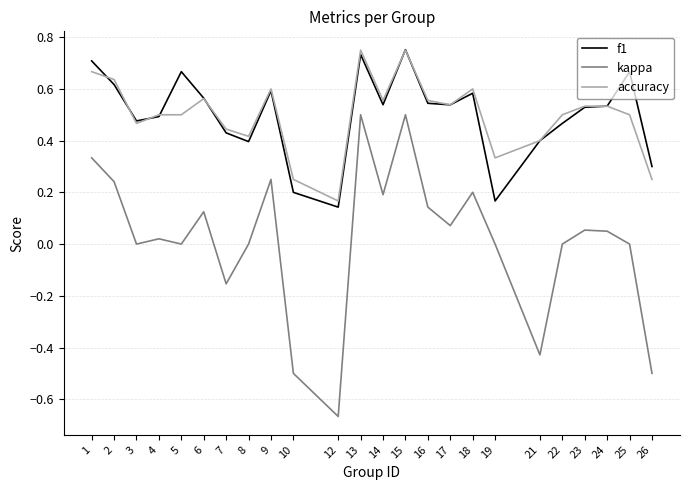

Which category has the lowest value across all series?

12